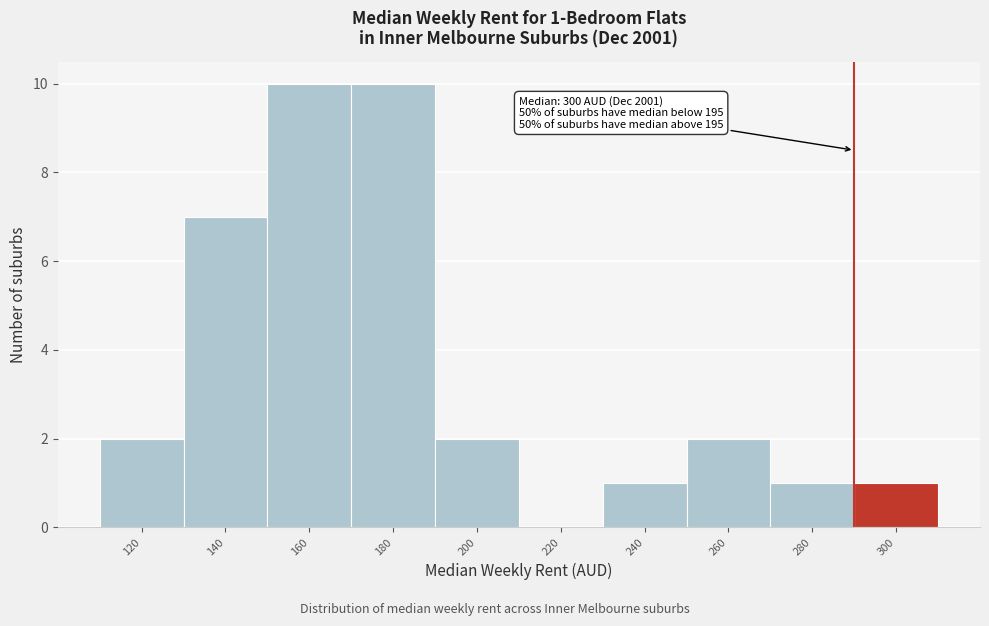

Reading left to right, what are all the values shown in this chart?

120=2	140=7	160=10	180=10	200=2	220=0	240=1	260=2	280=1	300=1